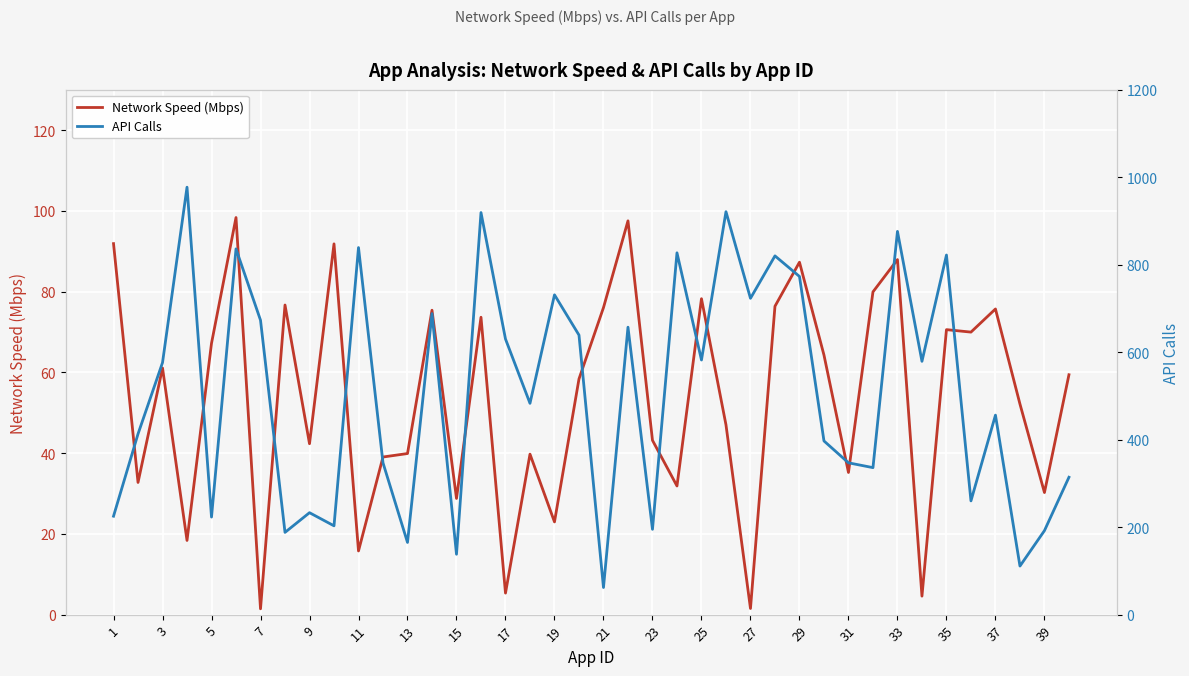

The value of Network Speed (Mbps) at 9 is 57.7. True or false?

False